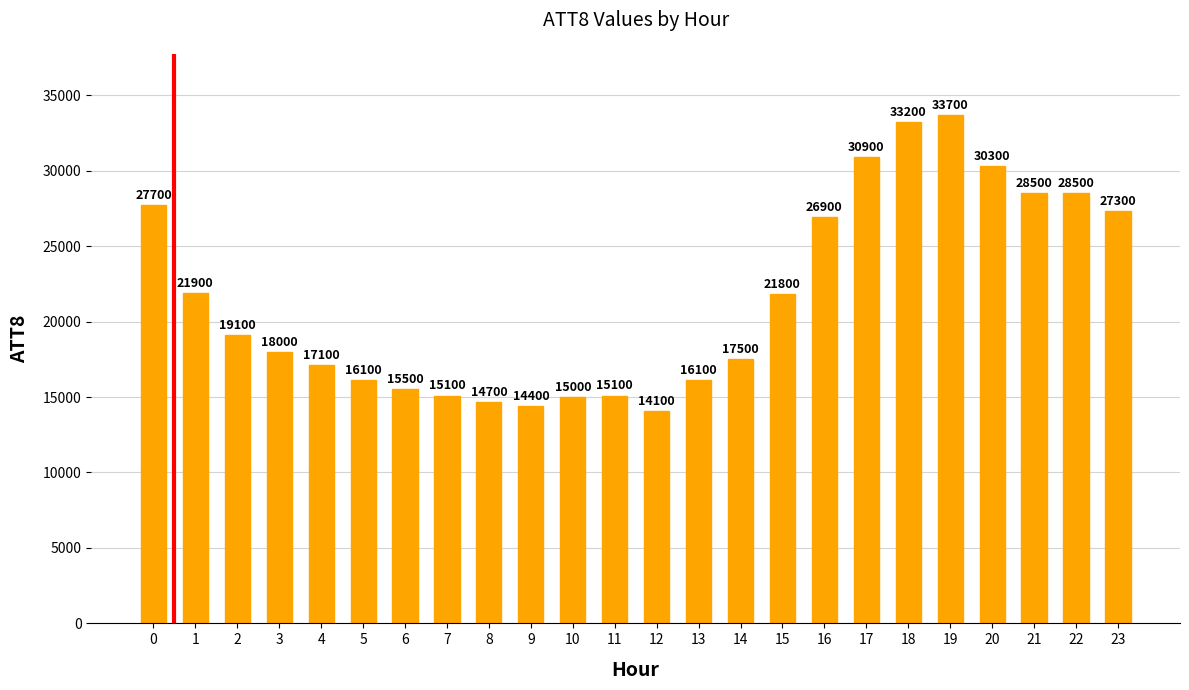

At which category does the chart reach its minimum across all series?

12